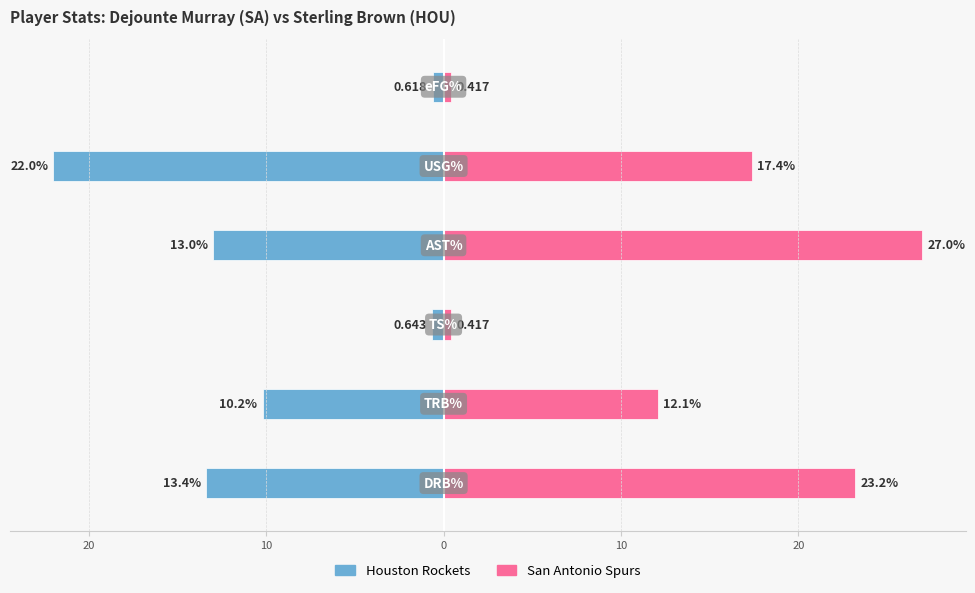

How many values in the San Antonio Spurs series exceed 17?

3